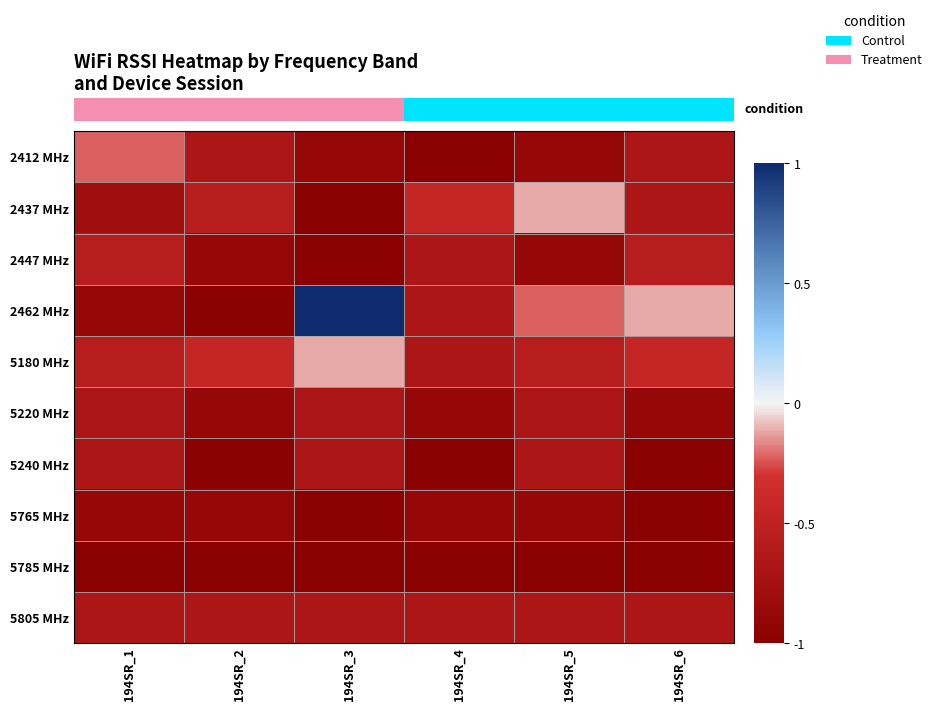

Which label corresponds to the largest value in the chart?

194SR_3